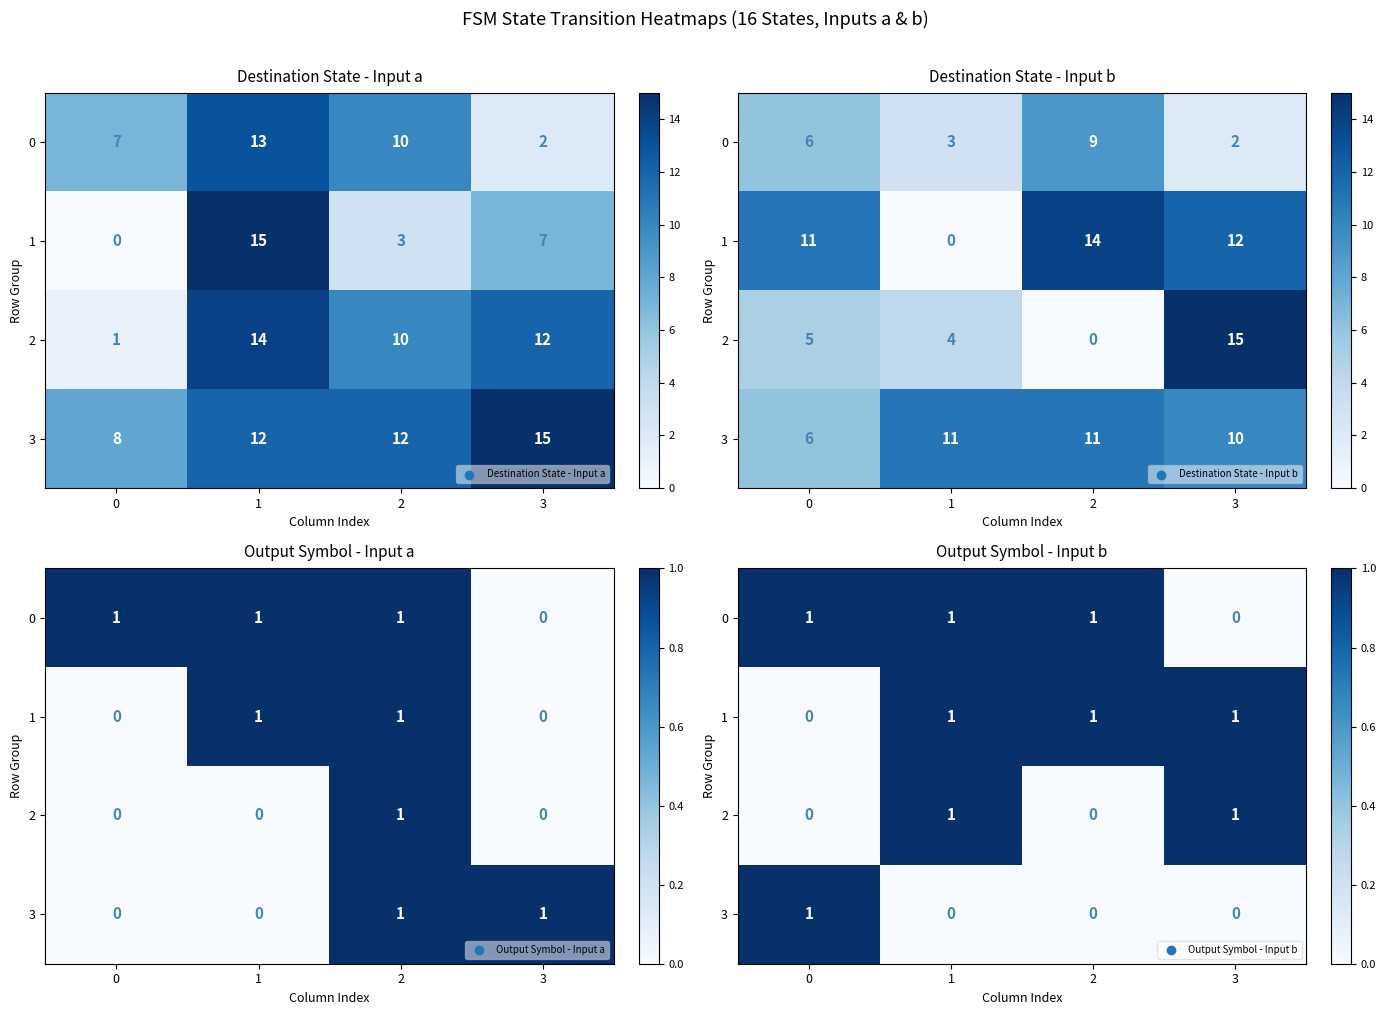

The 3 series shows 1 at 3. True or false?

False